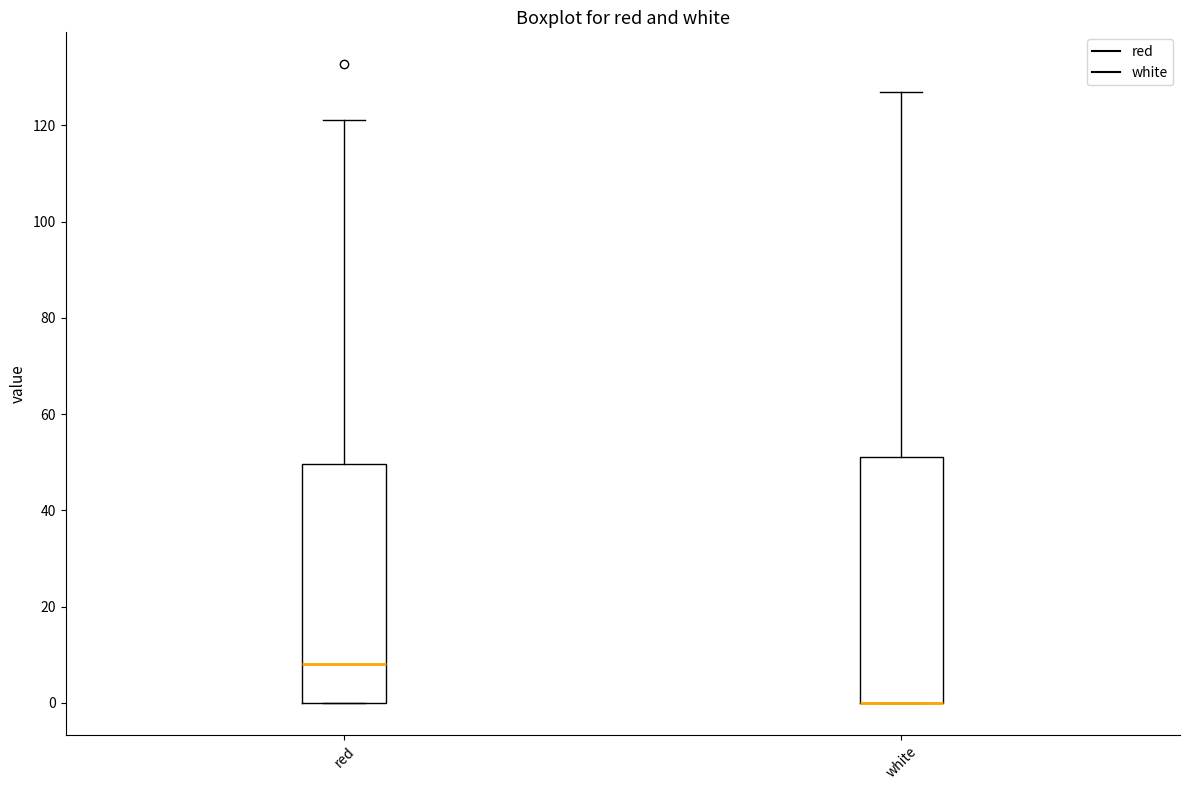

Where is the upper edge of the box for red on the y-axis? The values are not printed on the chart, so give them approximately, as read against the axis.

50